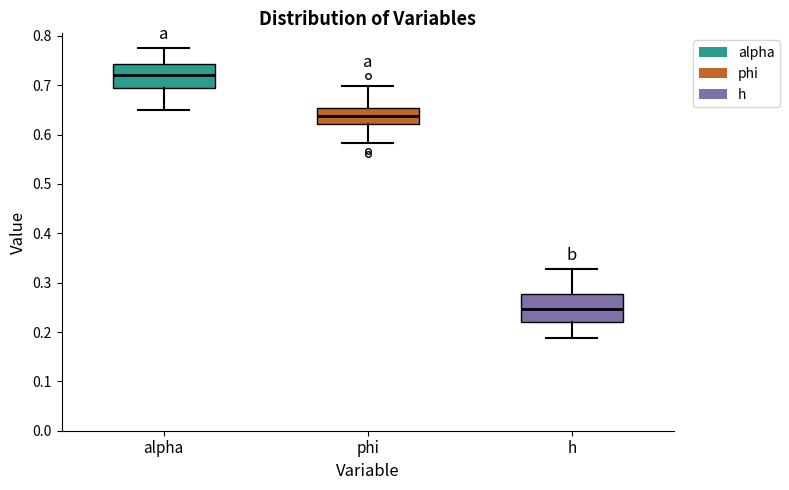

Where does the median line of the box for alpha sit on the y-axis? The values are not printed on the chart, so give them approximately, as read against the axis.

0.72